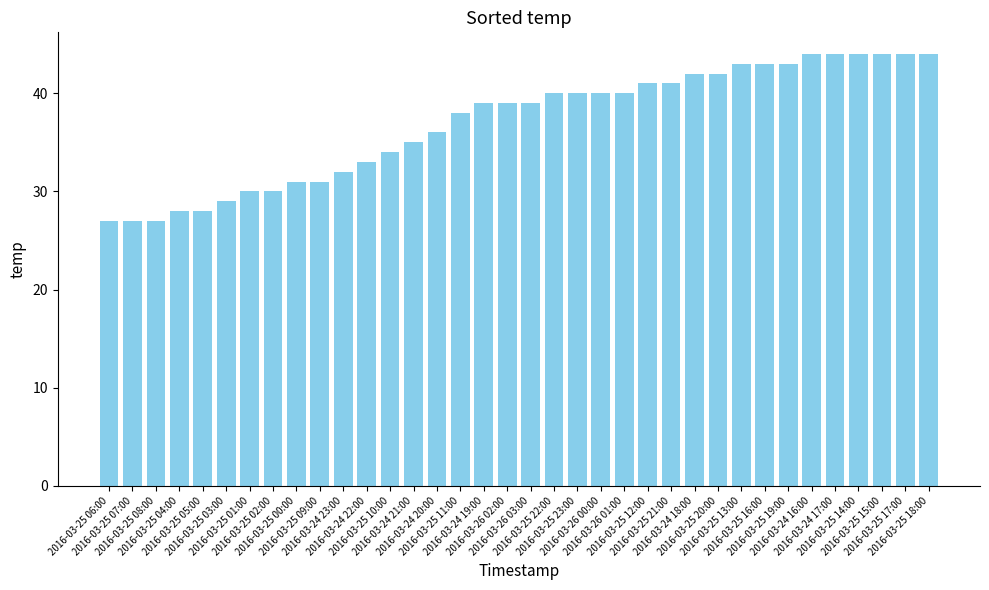

Reading left to right, transcribe all the data shown in this chart.

27	27	27	28	28	29	30	30	31	31	32	33	34	35	36	38	39	39	39	40	40	40	40	41	41	42	42	43	43	43	44	44	44	44	44	44